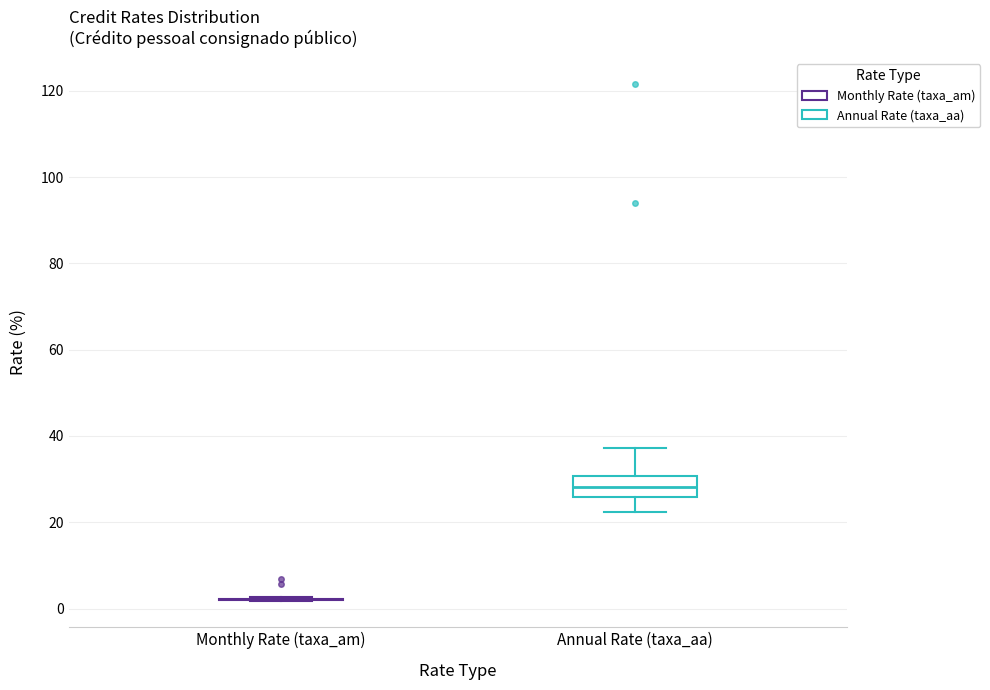

Which box is the tallest, from its lower edge to its upper edge?

Annual Rate (taxa_aa)